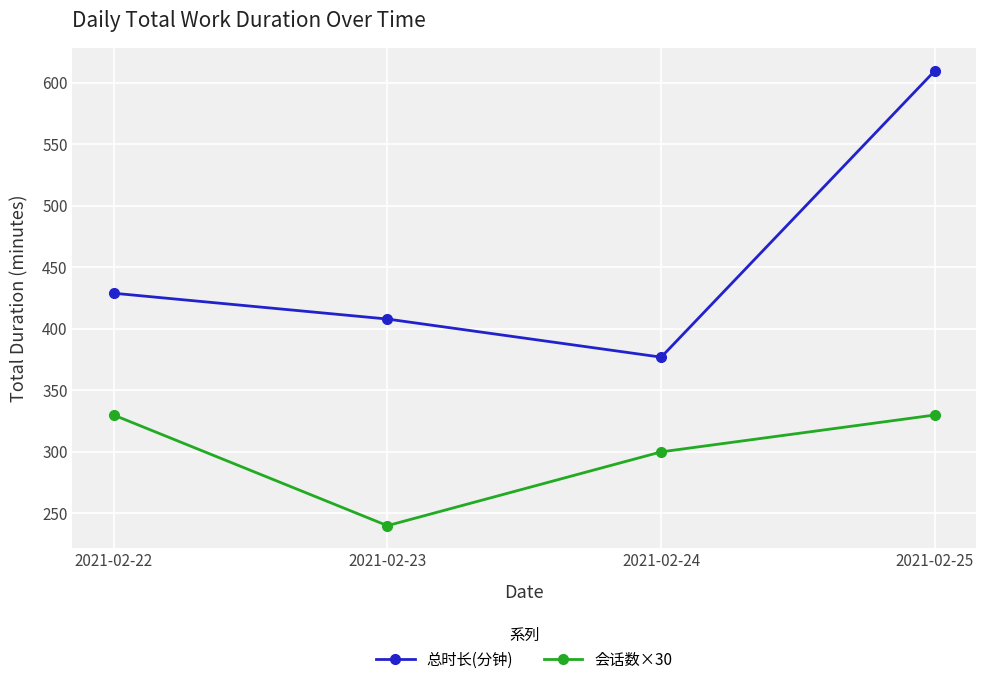

Is it true that 会话数×30 equals 330 at 2021-02-22?

True